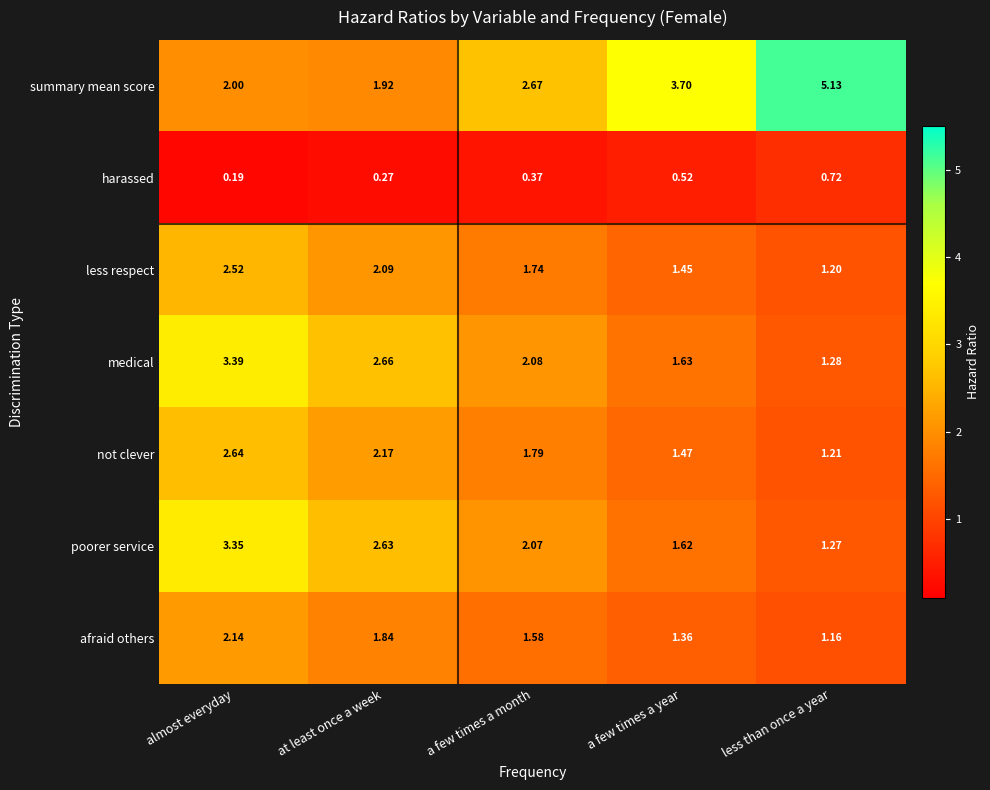

List the labels in order of summary mean score value, smallest first.

at least once a week, almost everyday, a few times a month, a few times a year, less than once a year